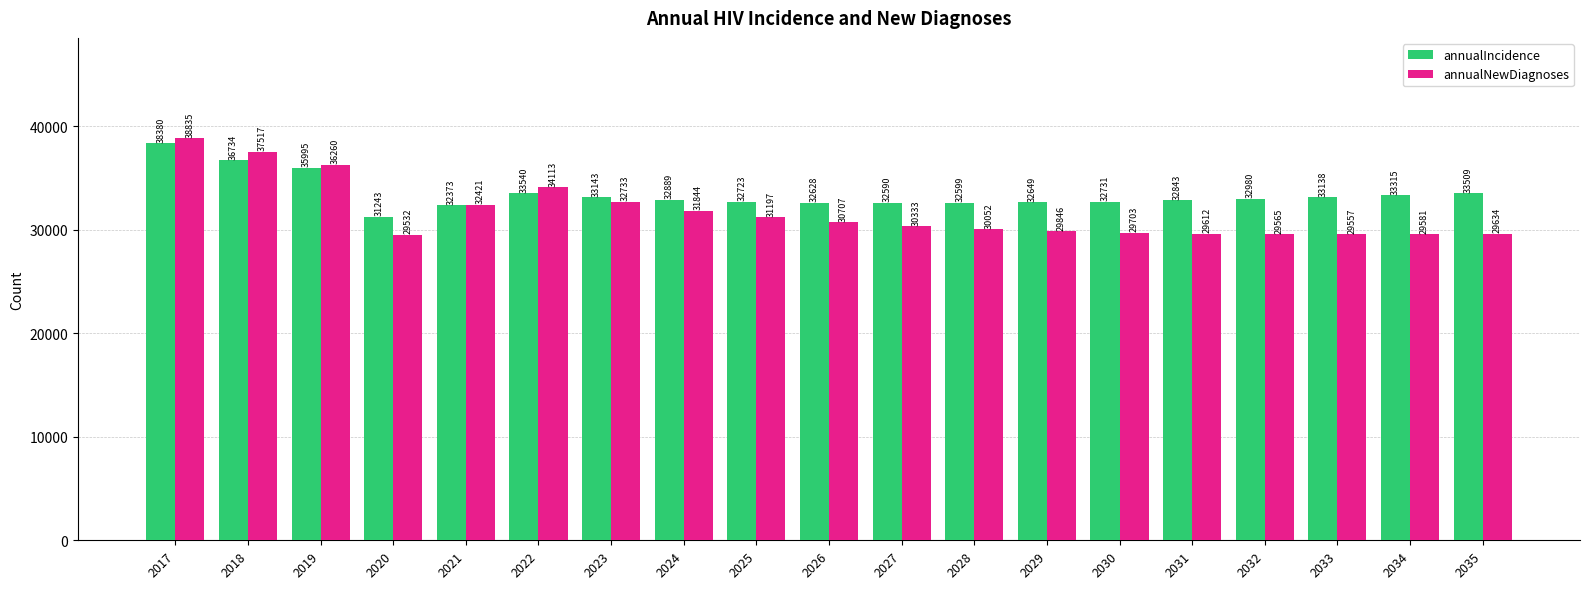

What is the smallest value displayed?

29532